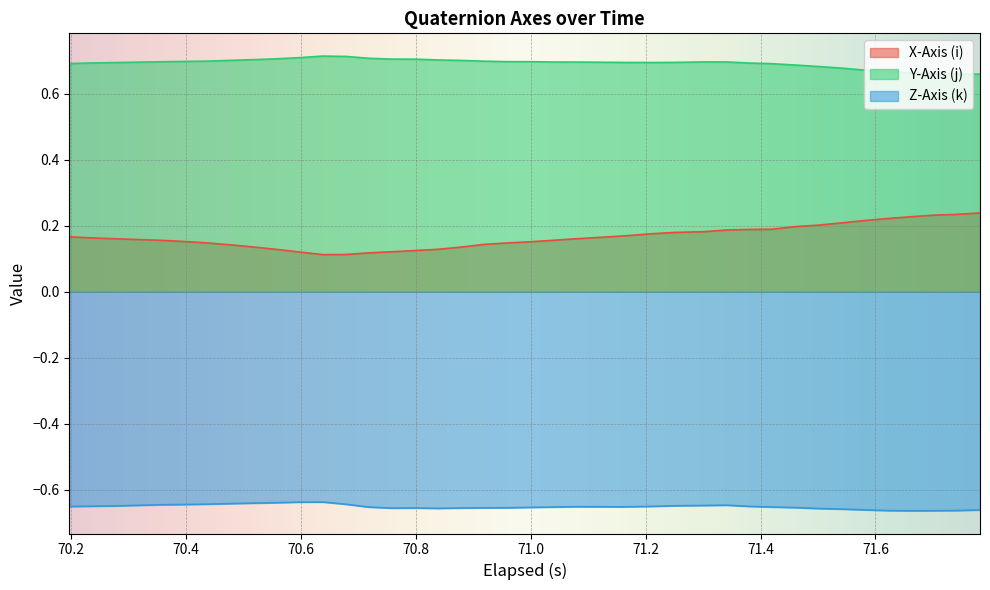

True or false: Y-Axis (j) and Z-Axis (k) intersect in this chart.

False